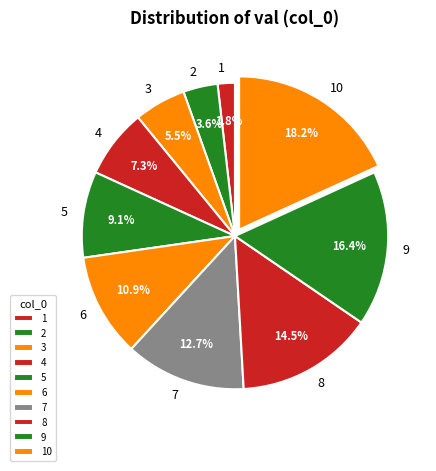

Is there a majority slice in this chart?

No